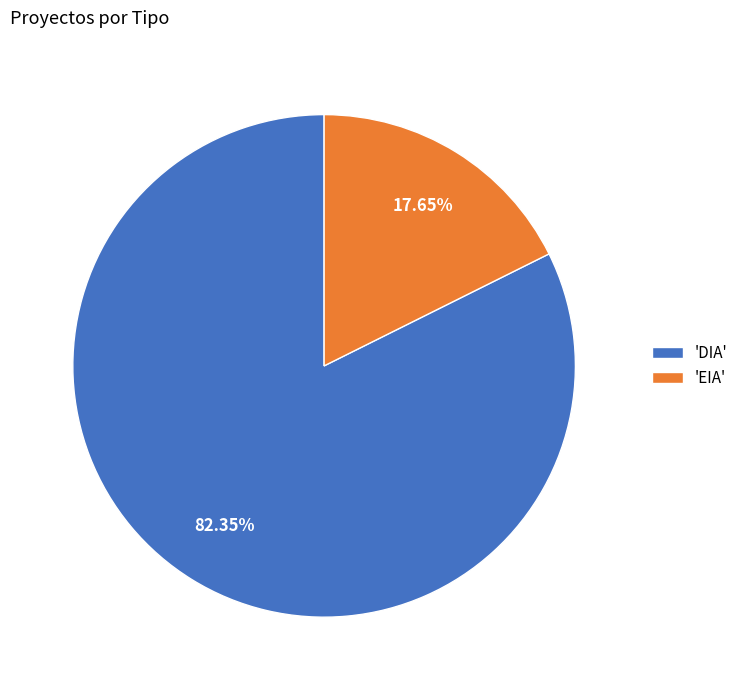

Does 'EIA' account for over 50% of the chart?

No